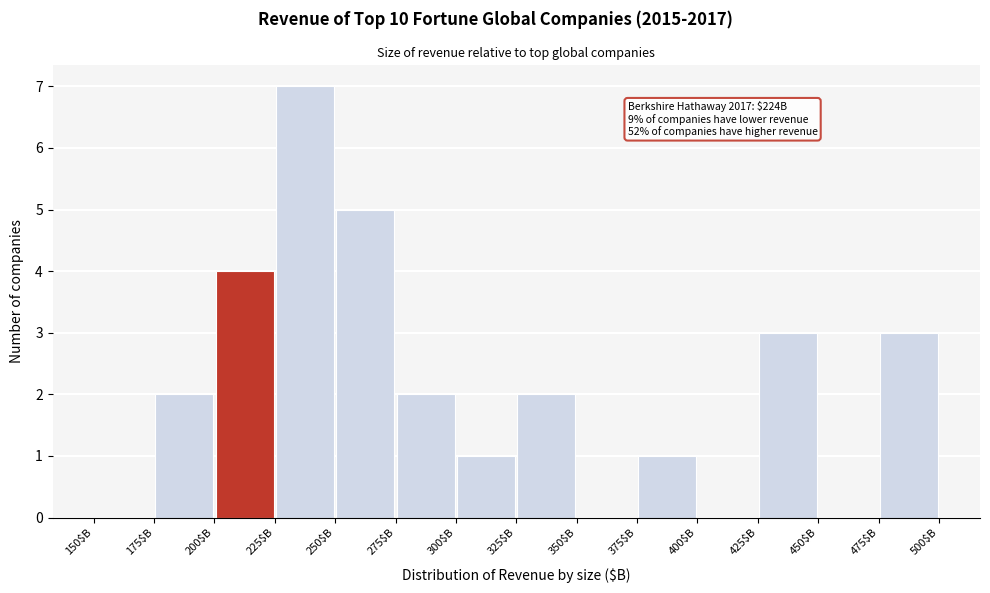

Which range on the x-axis has the tallest bar?

225 to 250